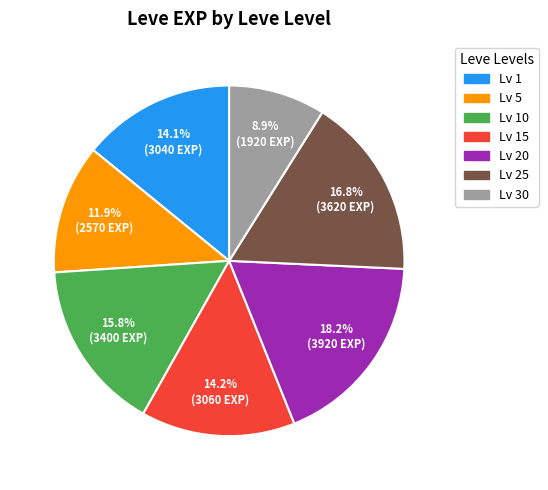

What is the smallest slice in the pie chart?

Lv 30